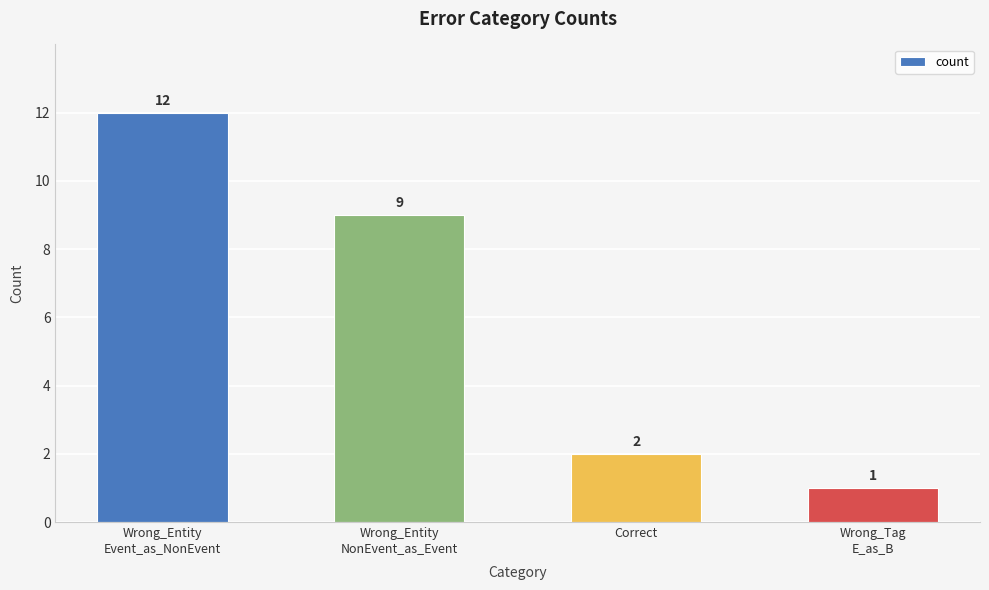

How many series are shown in this chart?

1